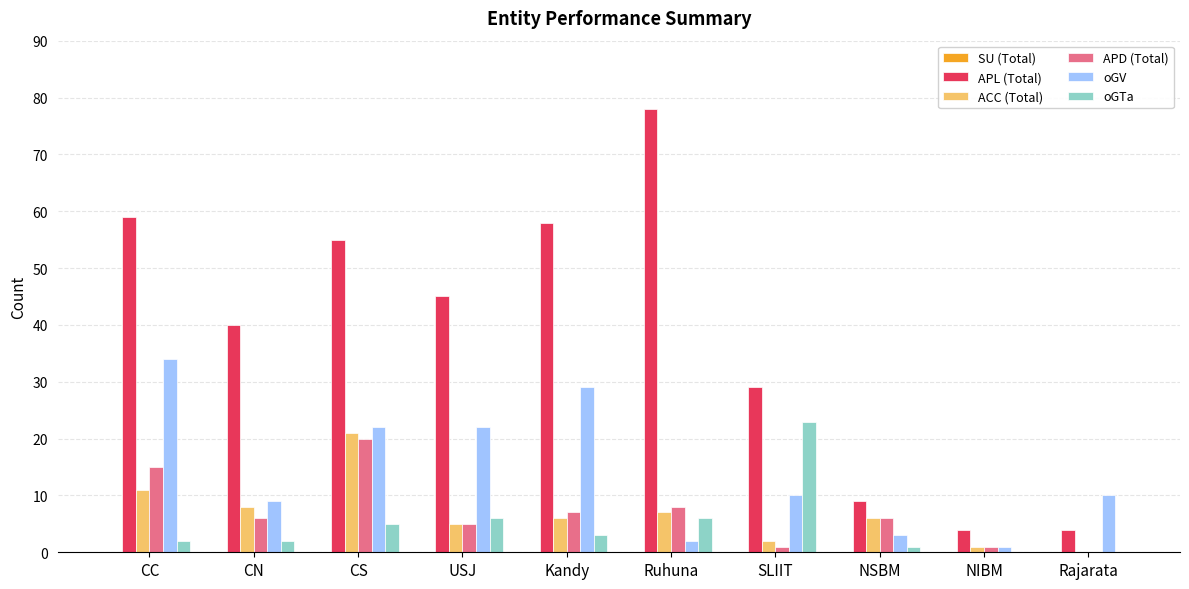

How many positive values does the ACC (Total) series have?

9